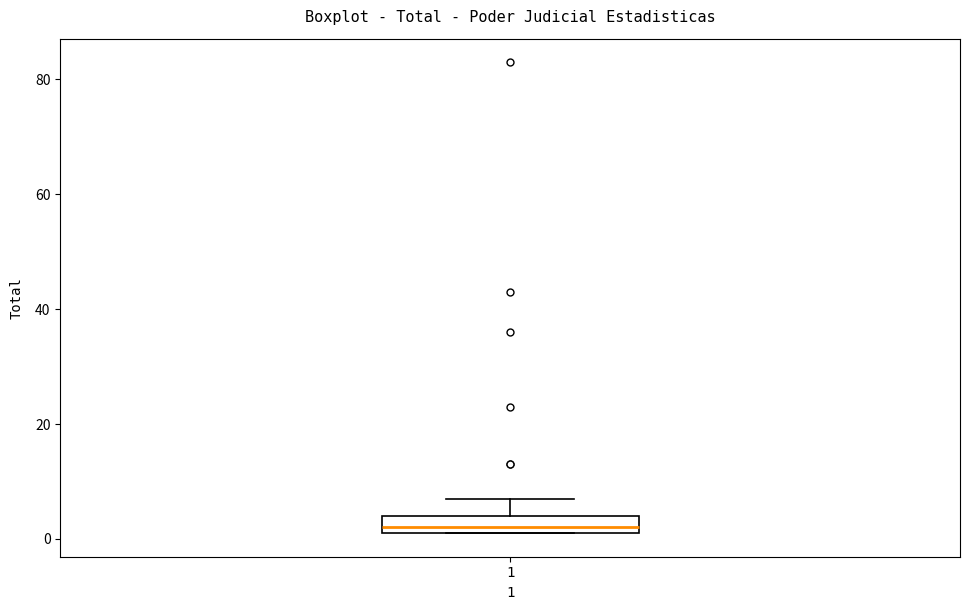

Where is the upper edge of the box at x = 1 on the y-axis? The values are not printed on the chart, so give them approximately, as read against the axis.

4